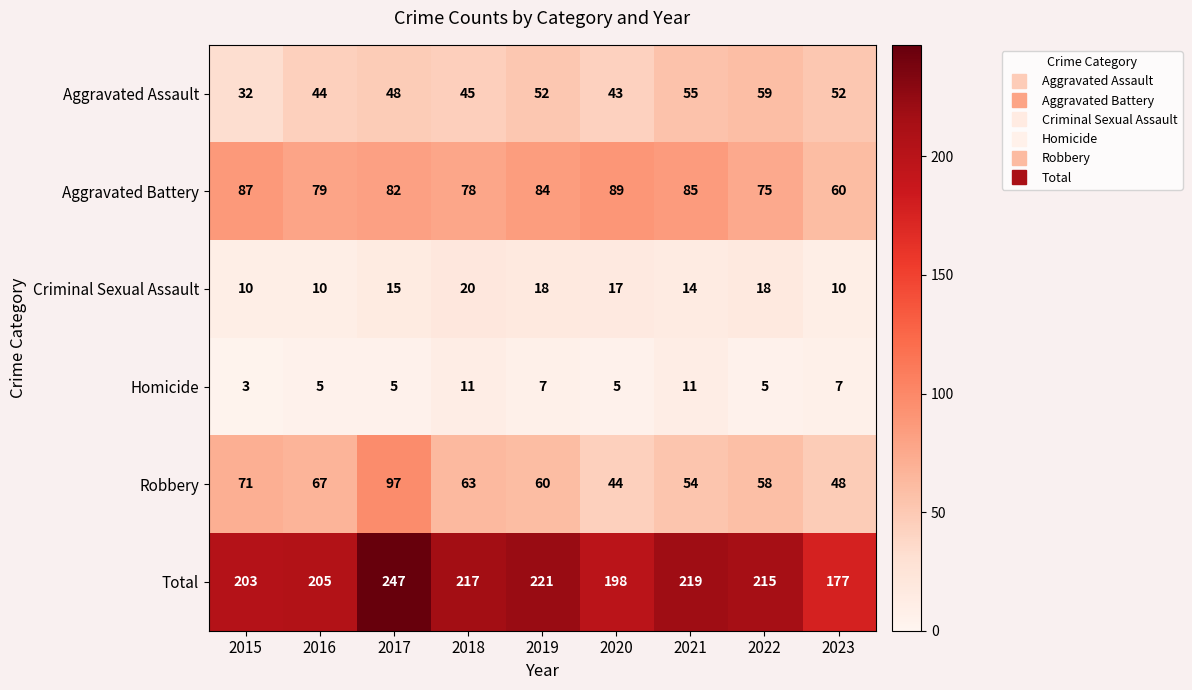

The value of Total at 2018 is 354. True or false?

False